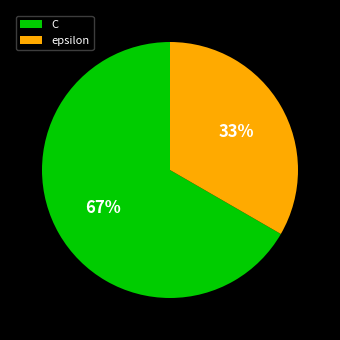

What percentage is the C slice, to the nearest percent?

67%